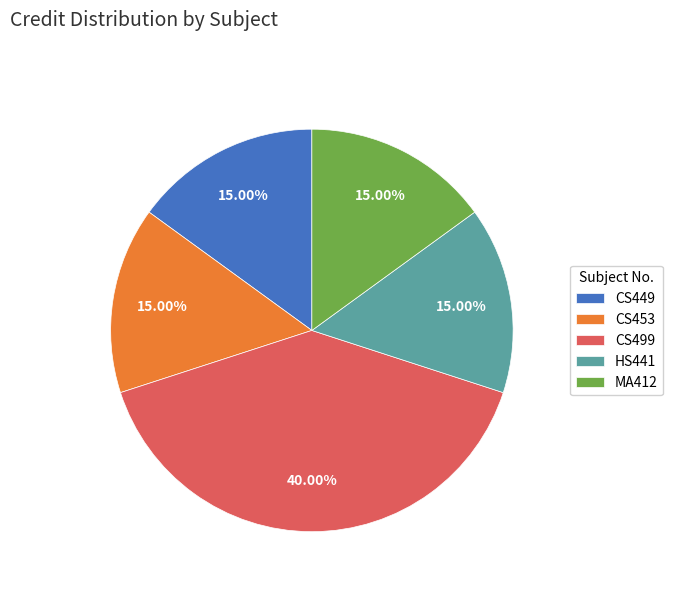

Is there any slice that represents more than half of the pie?

No